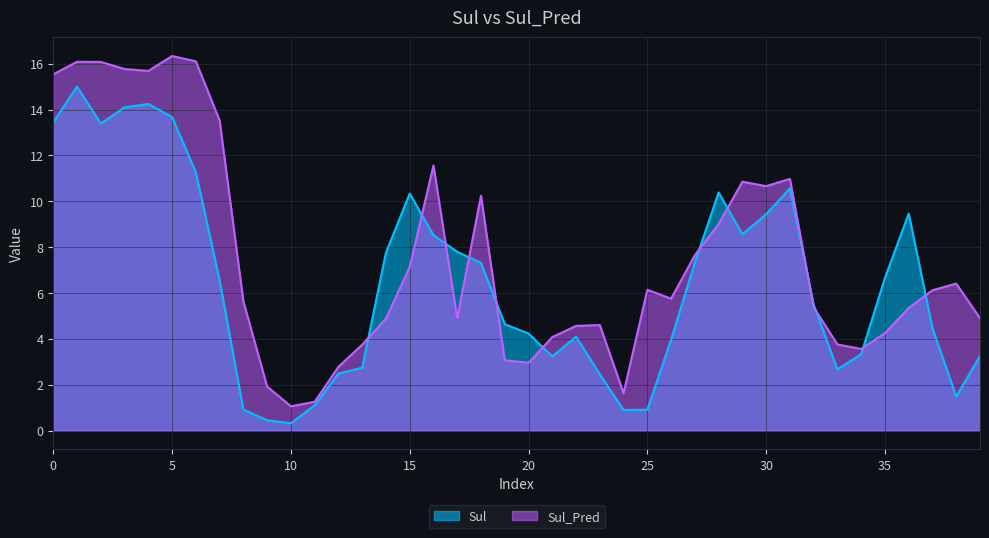

How many times do Sul and Sul_Pred cross each other?

12